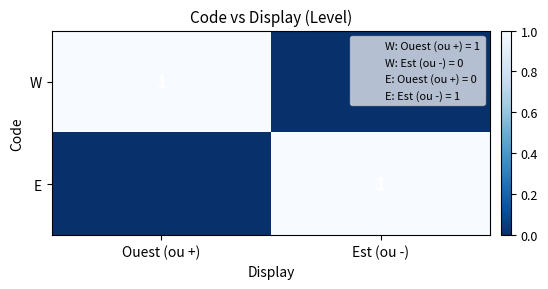

Between Est (ou -) and Ouest (ou +), which is larger?

Ouest (ou +)